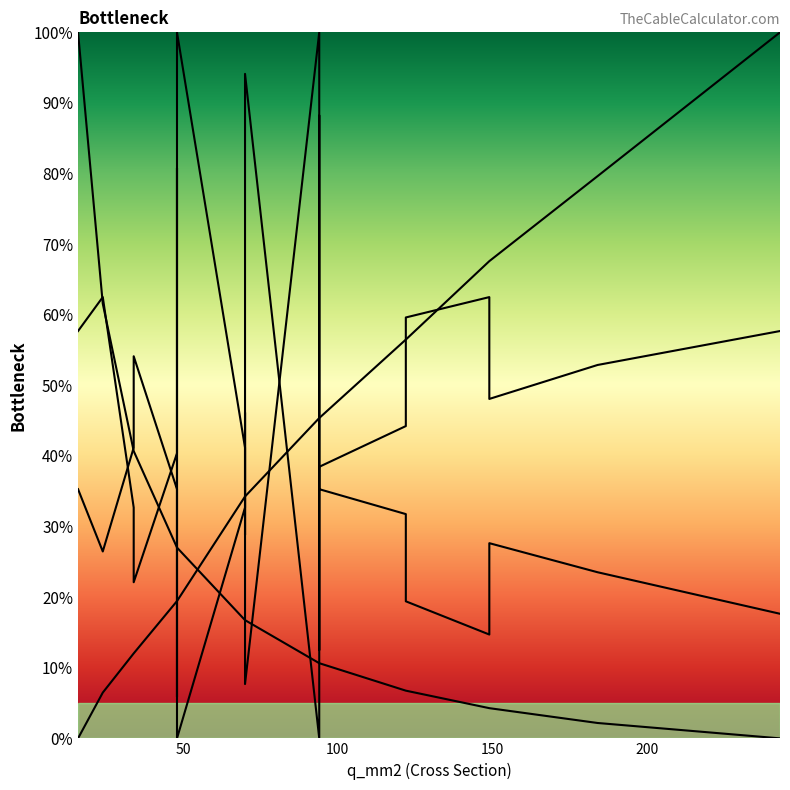

Which series ends up on top after the final intersection of x_ohm_per_km and r_ohm_per_km?

x_ohm_per_km